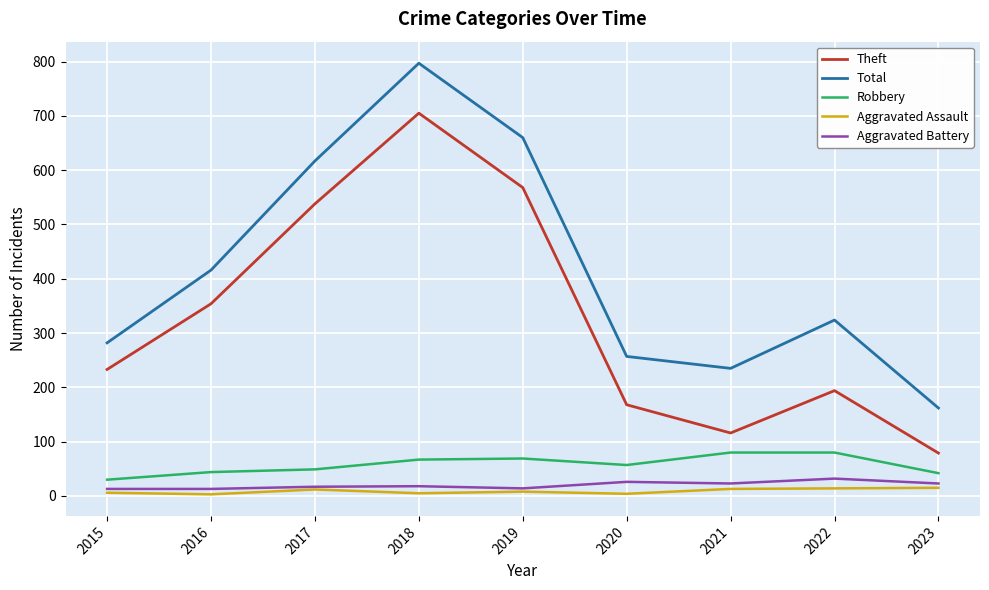

True or false: Robbery and Aggravated Assault cross at least once.

False